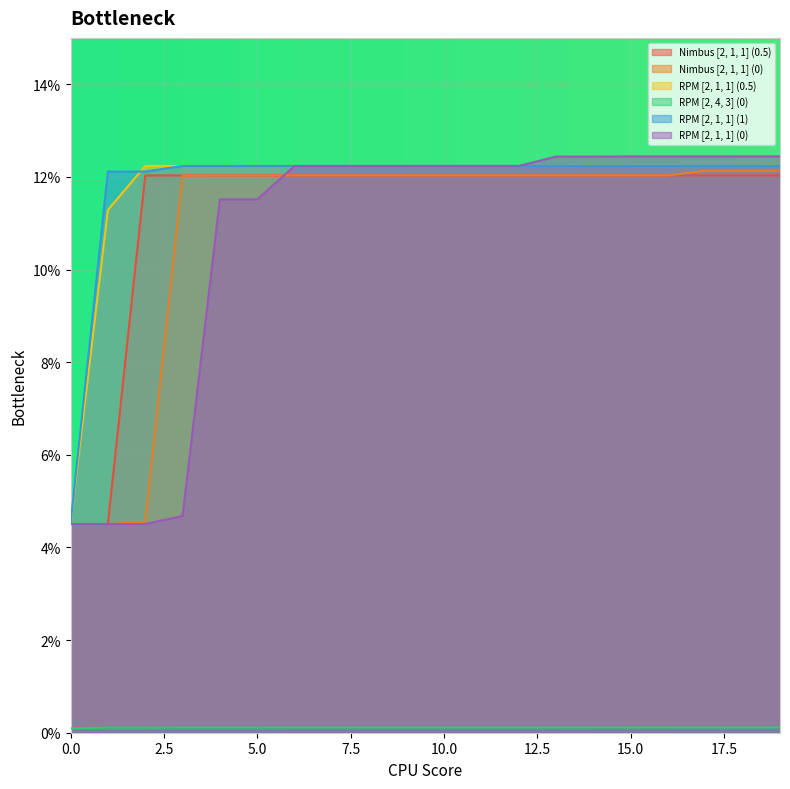

How many lines are shown in the chart?

6